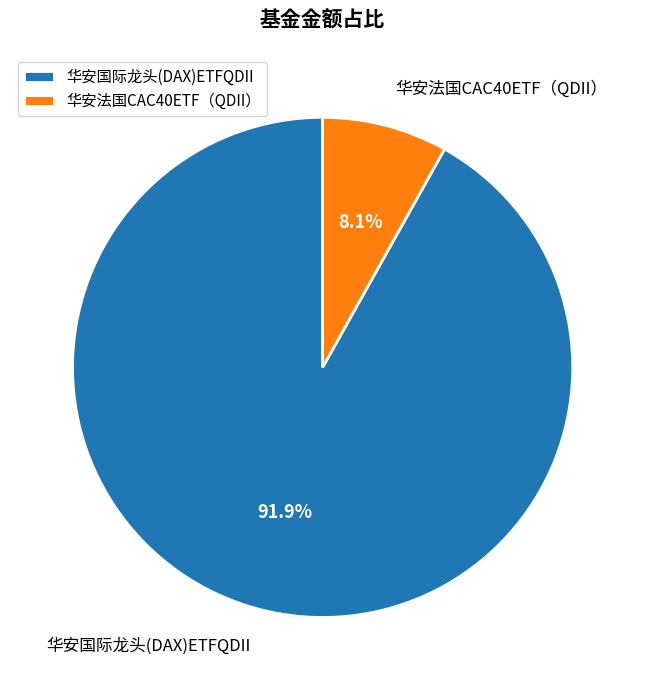

How many segments does this pie chart have?

2